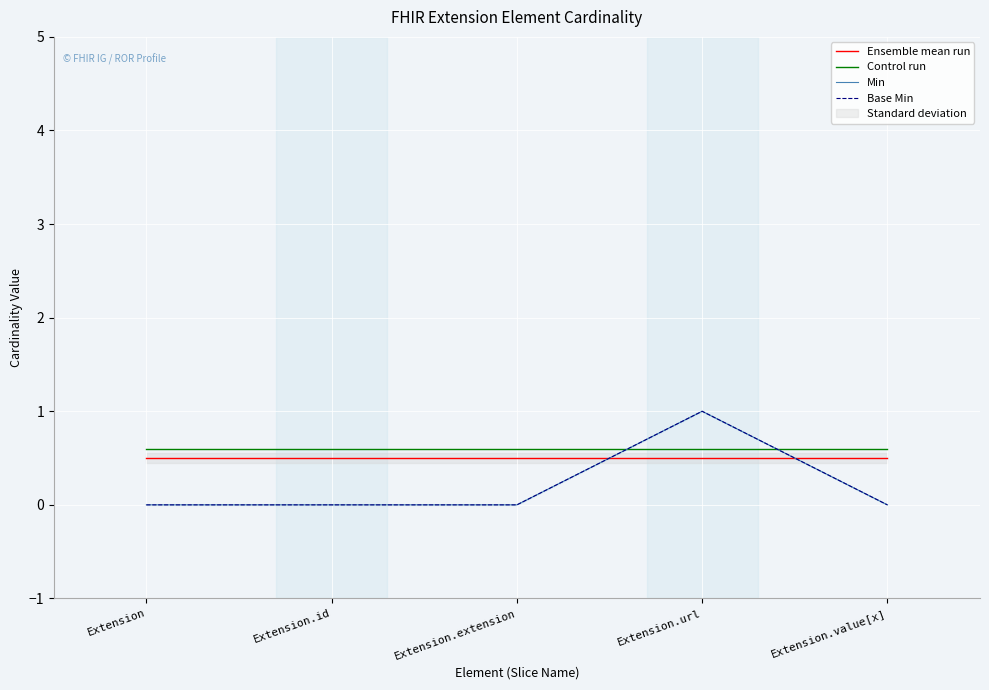

Where is the first local maximum for Min?

Extension.url